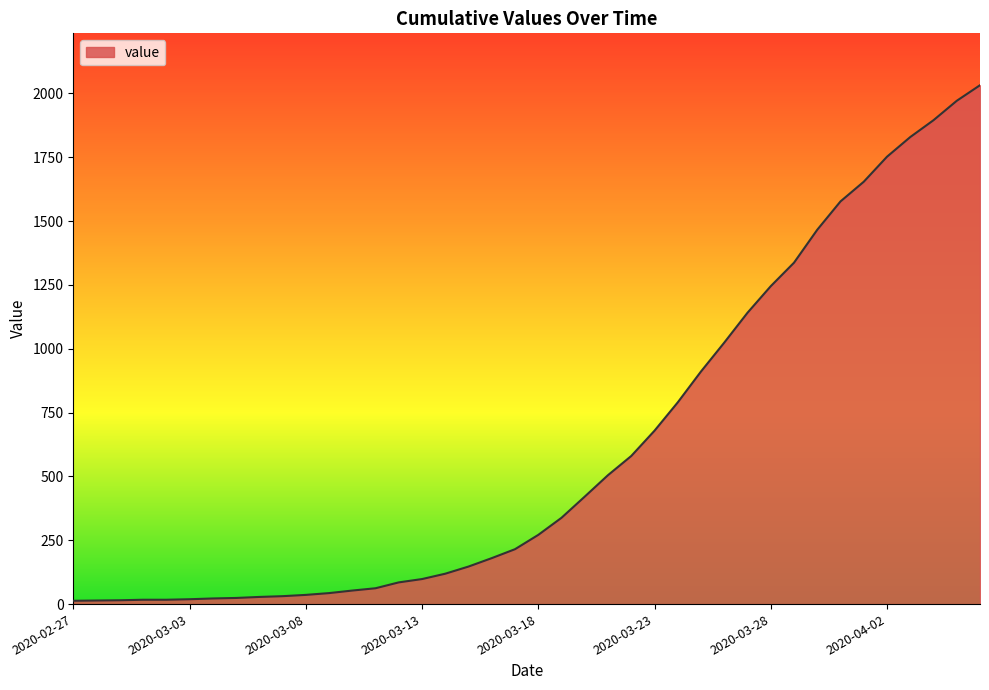

What is the greatest value displayed?

2032